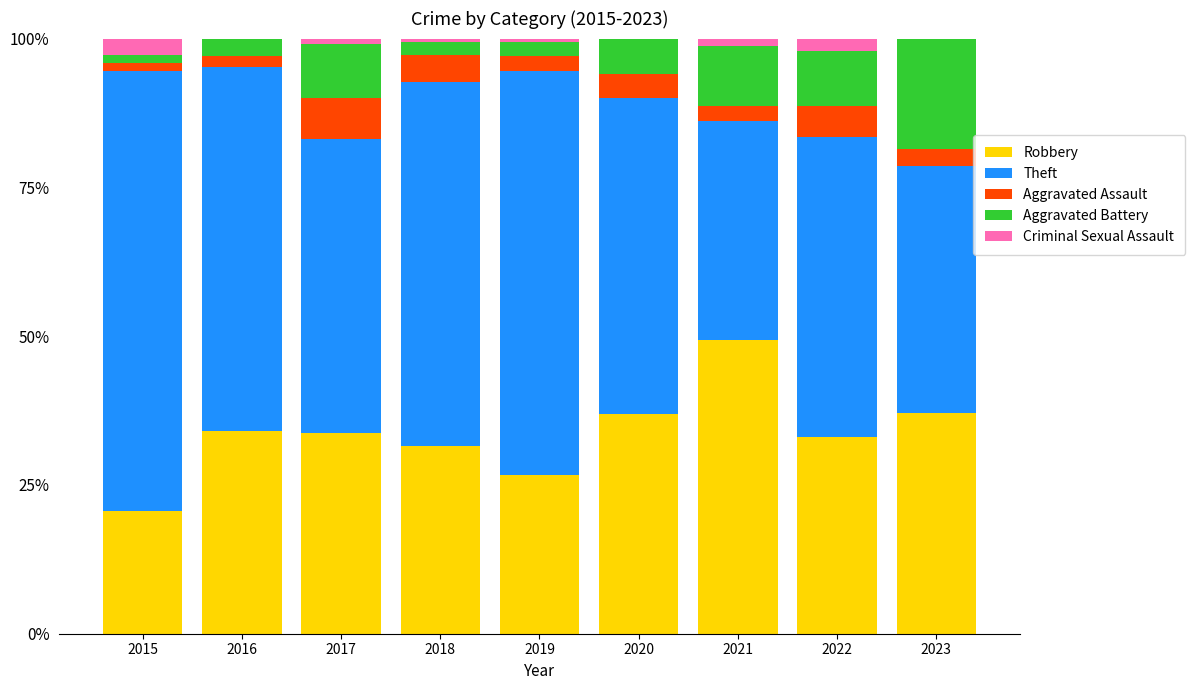

At which label does Robbery reach its peak?

2021